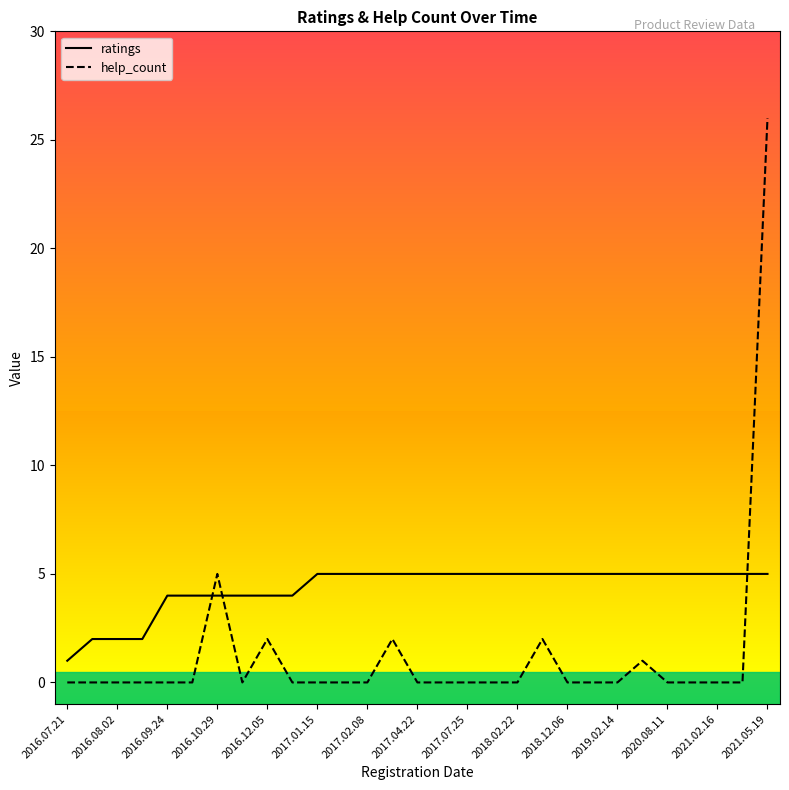

Which series has the widest spread of values?

help_count